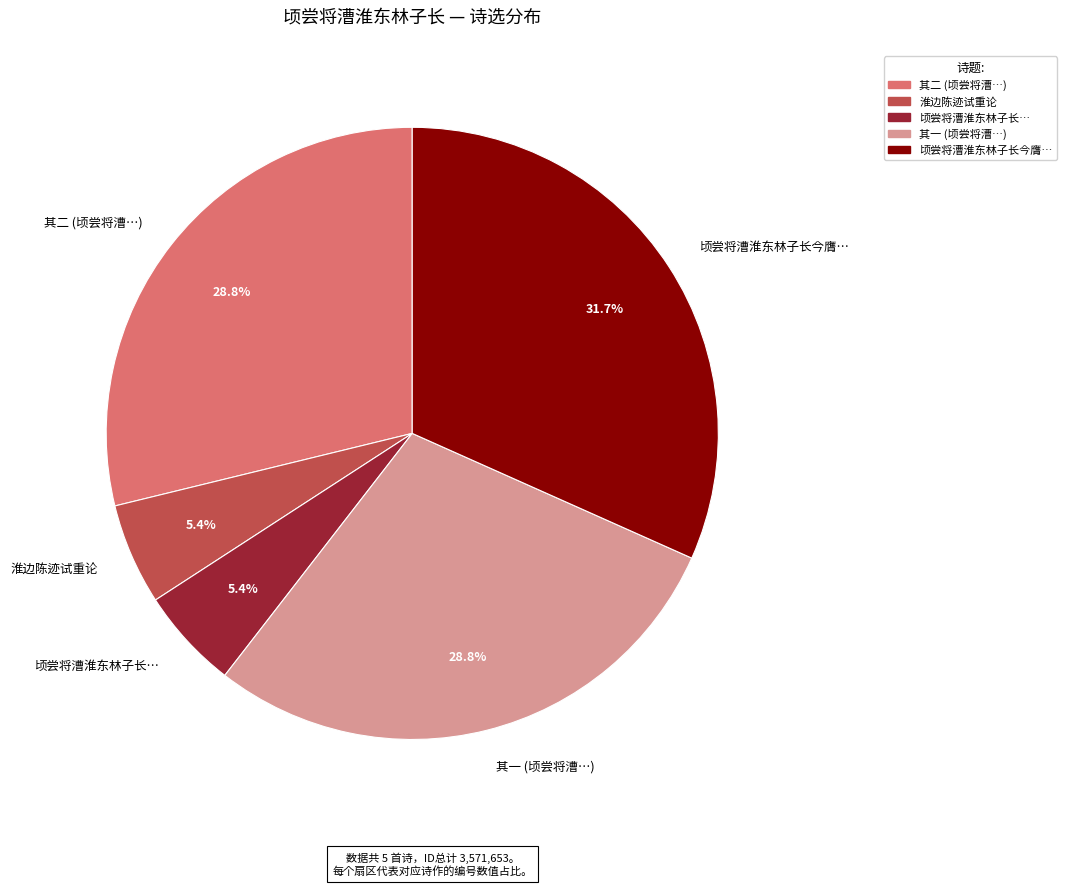

To the nearest percent, what is the average slice percentage?

20%